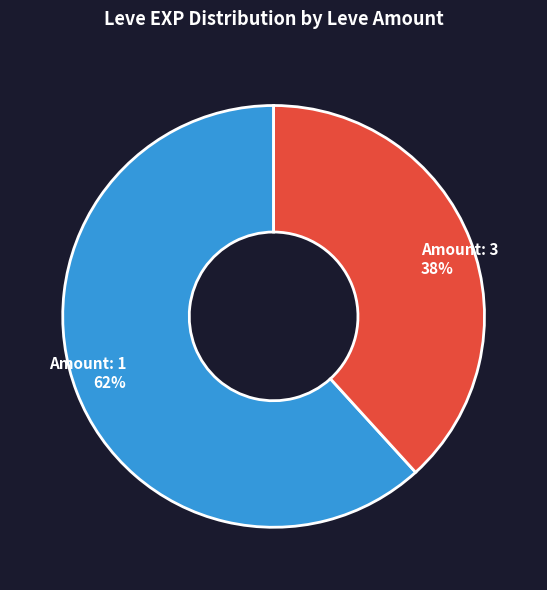

What is the largest slice in the pie chart?

Amount: 1